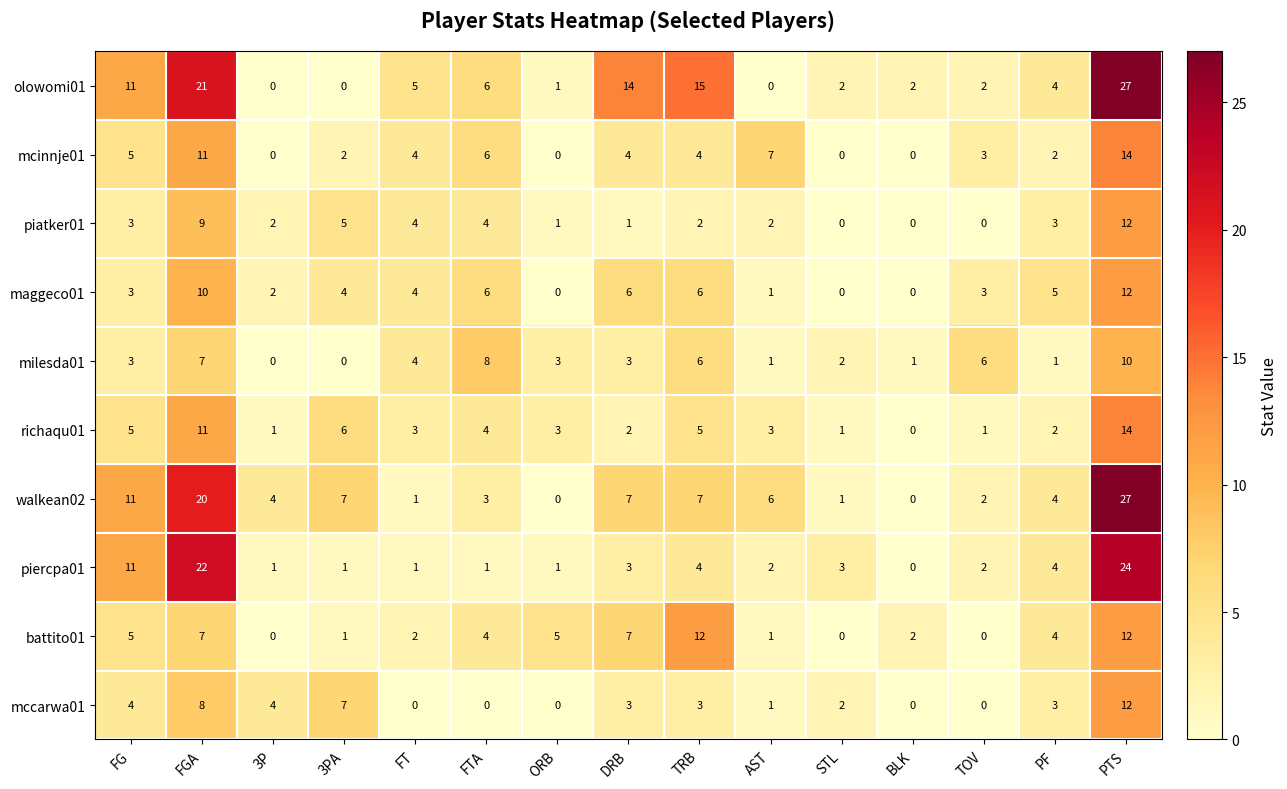

How many categories are shown in the chart?

15